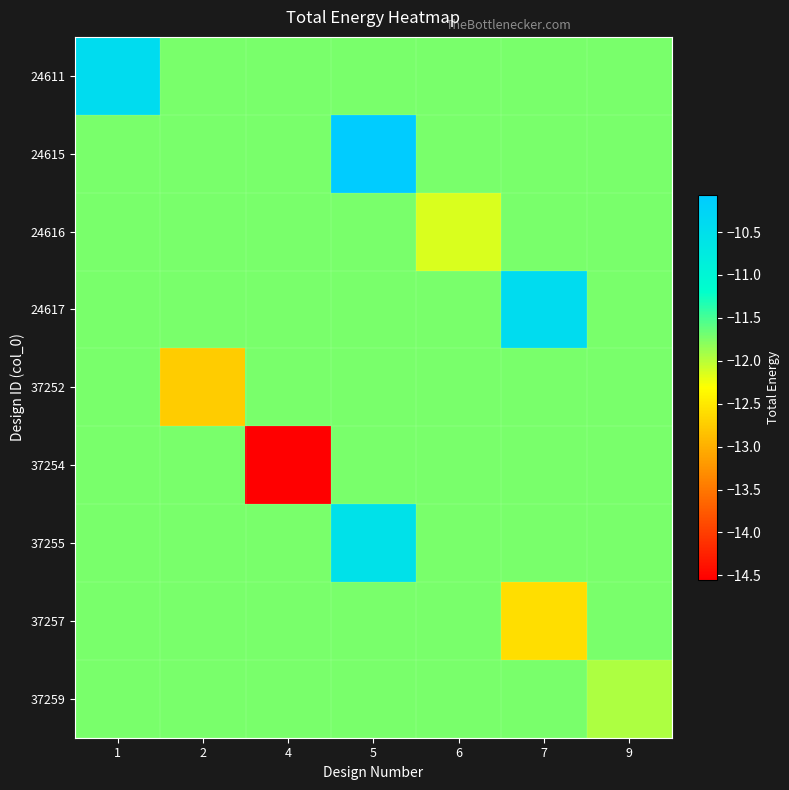

What is the greatest value displayed?

-10.1